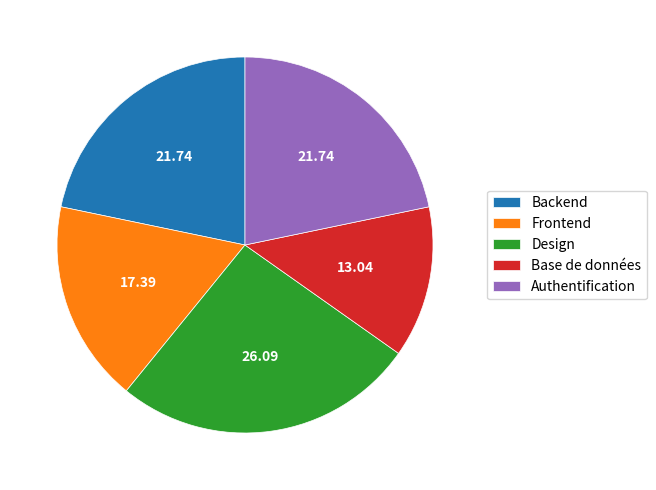

Is there any slice that represents more than half of the pie?

No